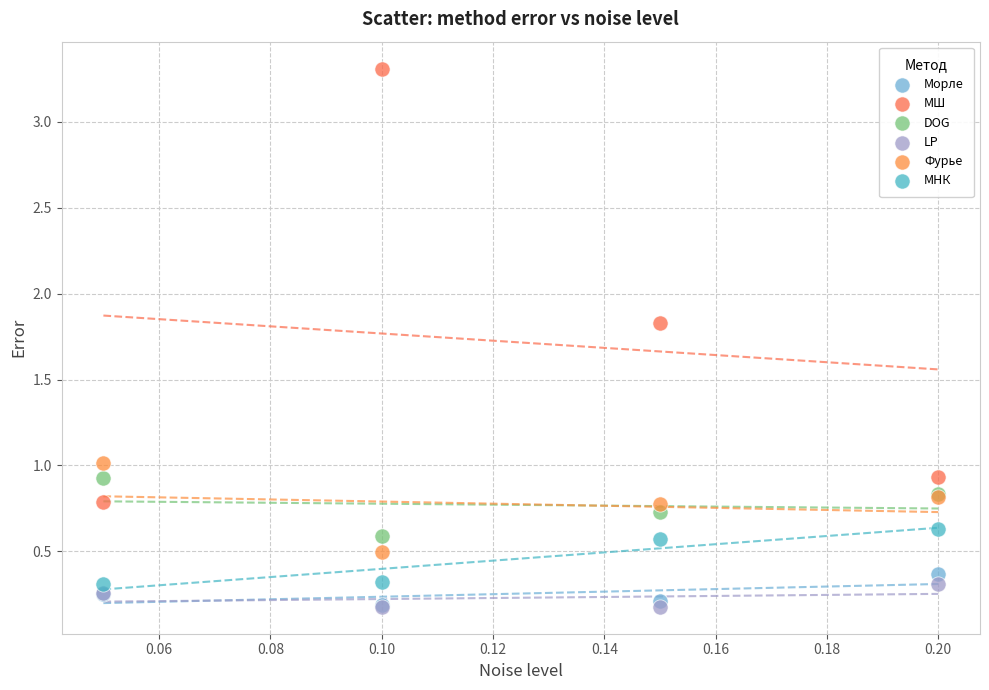

Which series has the largest Y range (max minus min)?

МШ